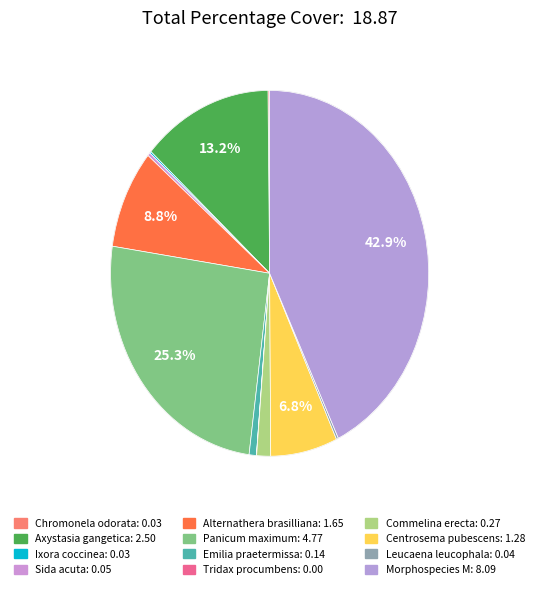

Is it true that Tridax procumbens is 1% of the pie?

False